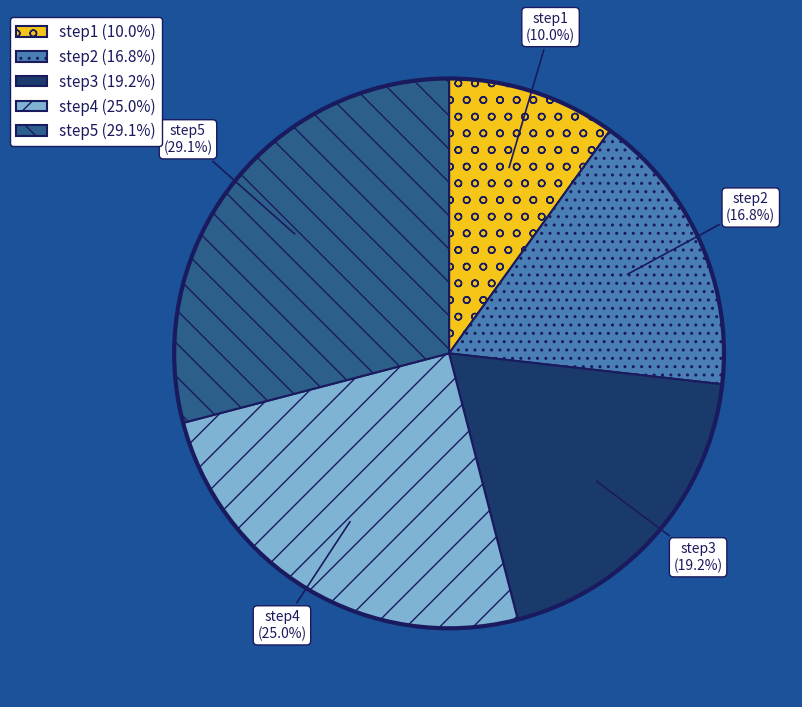

What percentage is the step4 slice, to the nearest percent?

25%